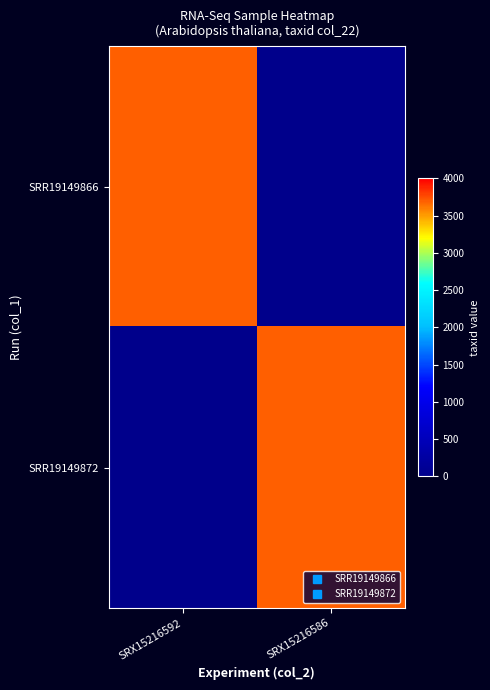

Between SRX15216586 and SRX15216592, which is larger?

SRX15216592